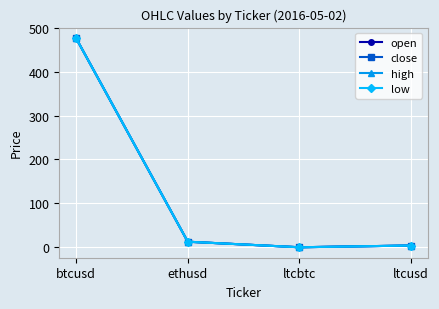

What is the value of the open point at the 1st from the left?

476.6